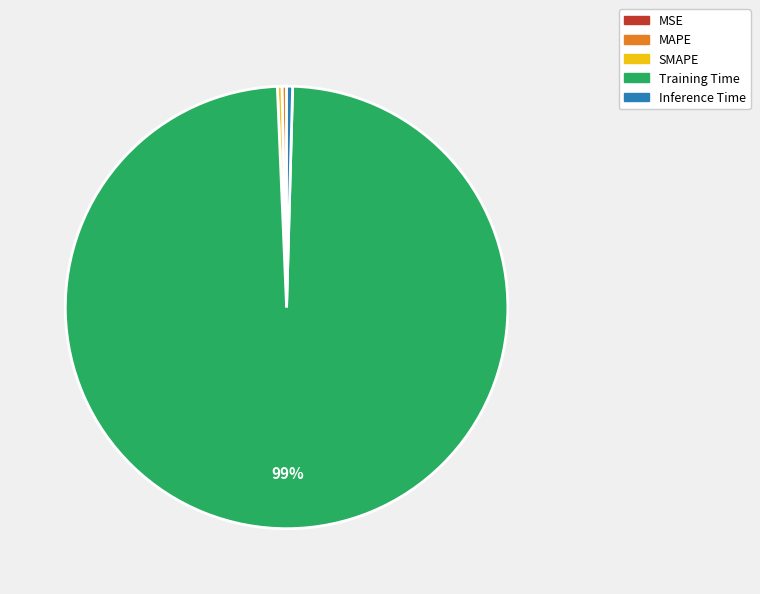

Between Training Time and MAPE, which is larger?

Training Time